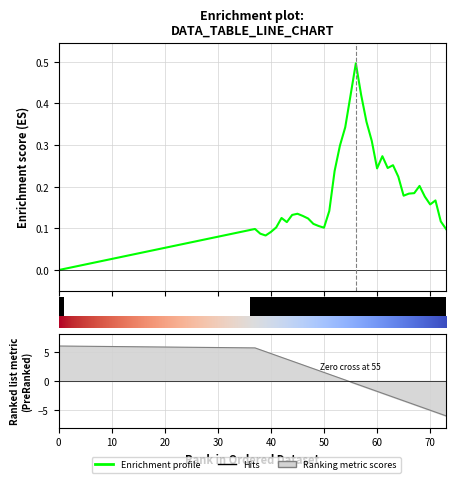

At 15, list the series in order from smallest to largest.

Enrichment profile, Hits